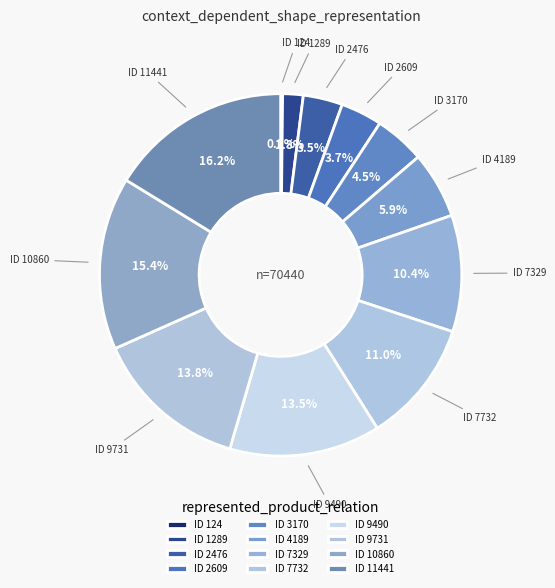

Which slice is the largest?

ID 11441